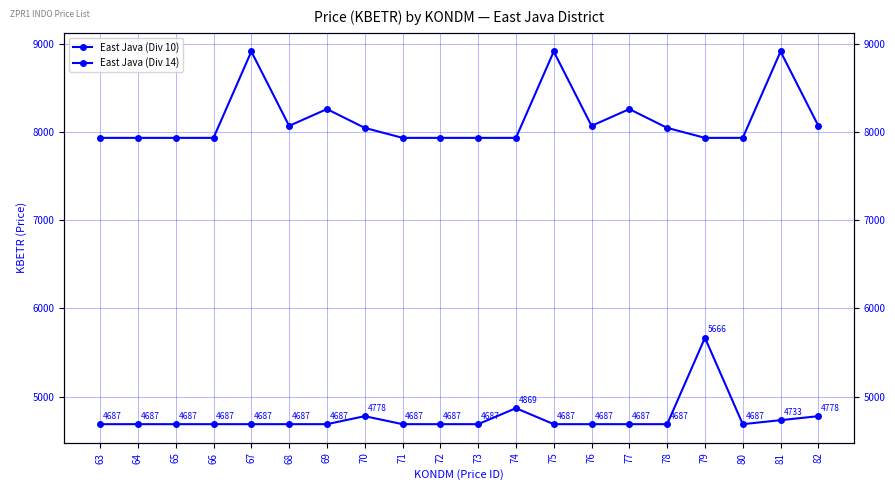

The East Java (Div 14) series shows 1948.8 at 69. True or false?

False